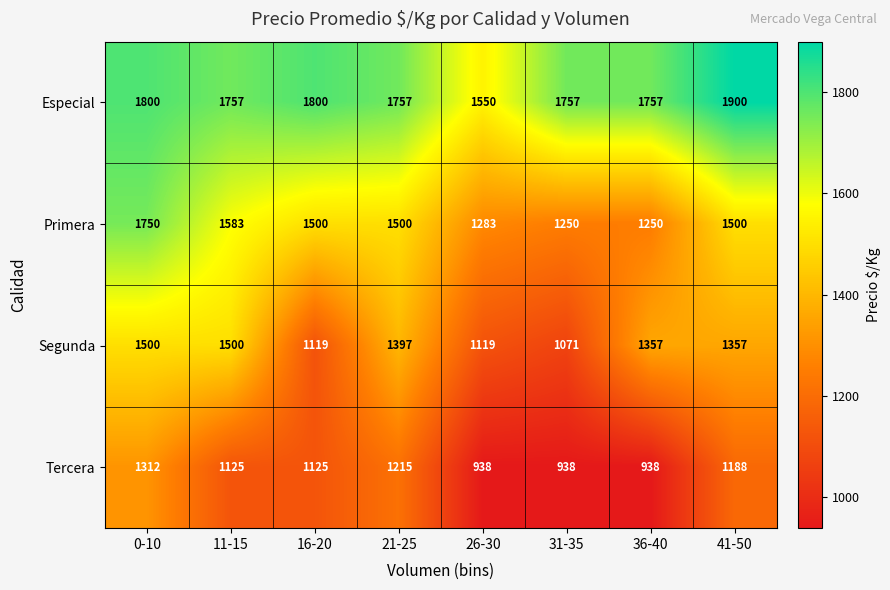

What is the minimum value for Tercera?

938